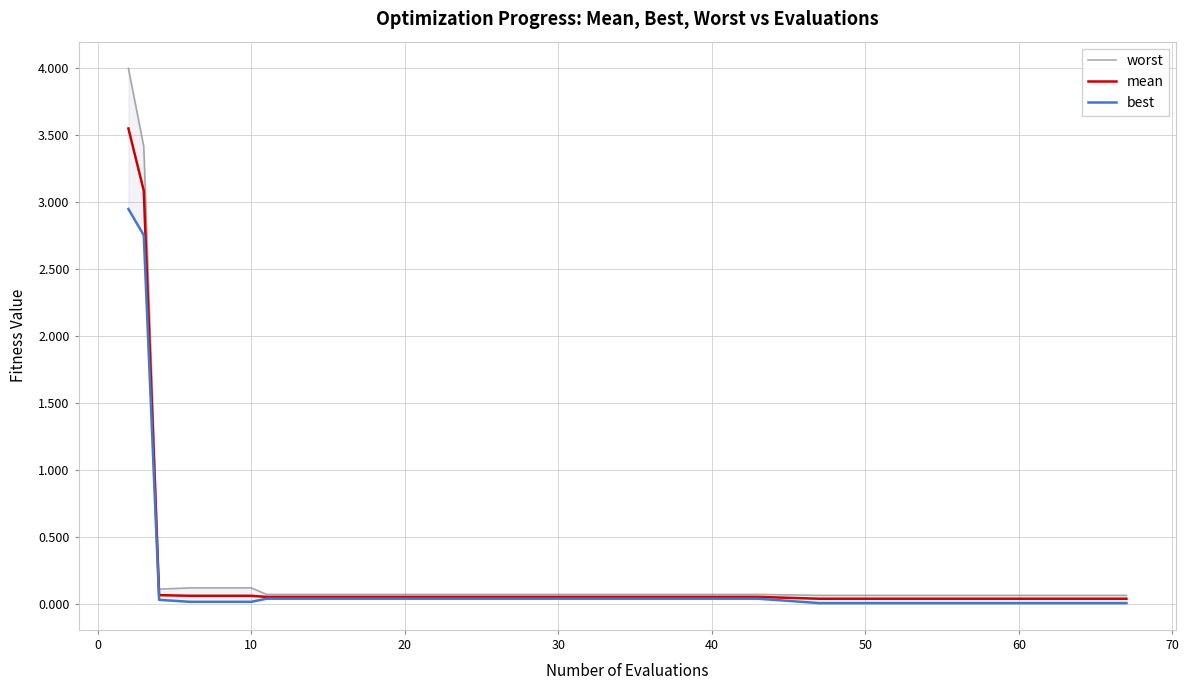

What is the difference between the second highest and minimum values in the best series?

2.7